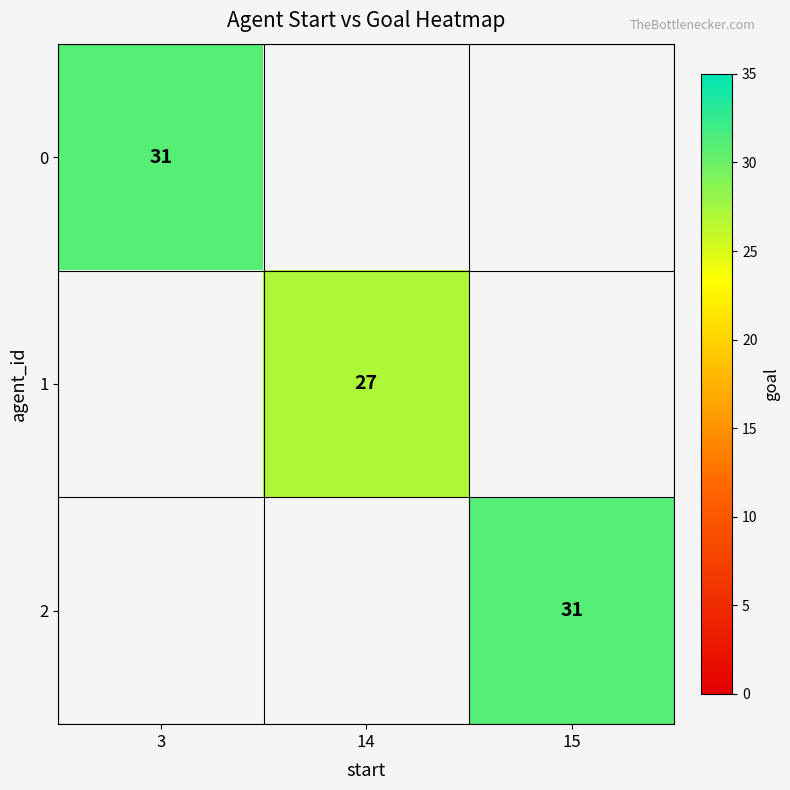

At how many categories does at least one series exceed 29?

2